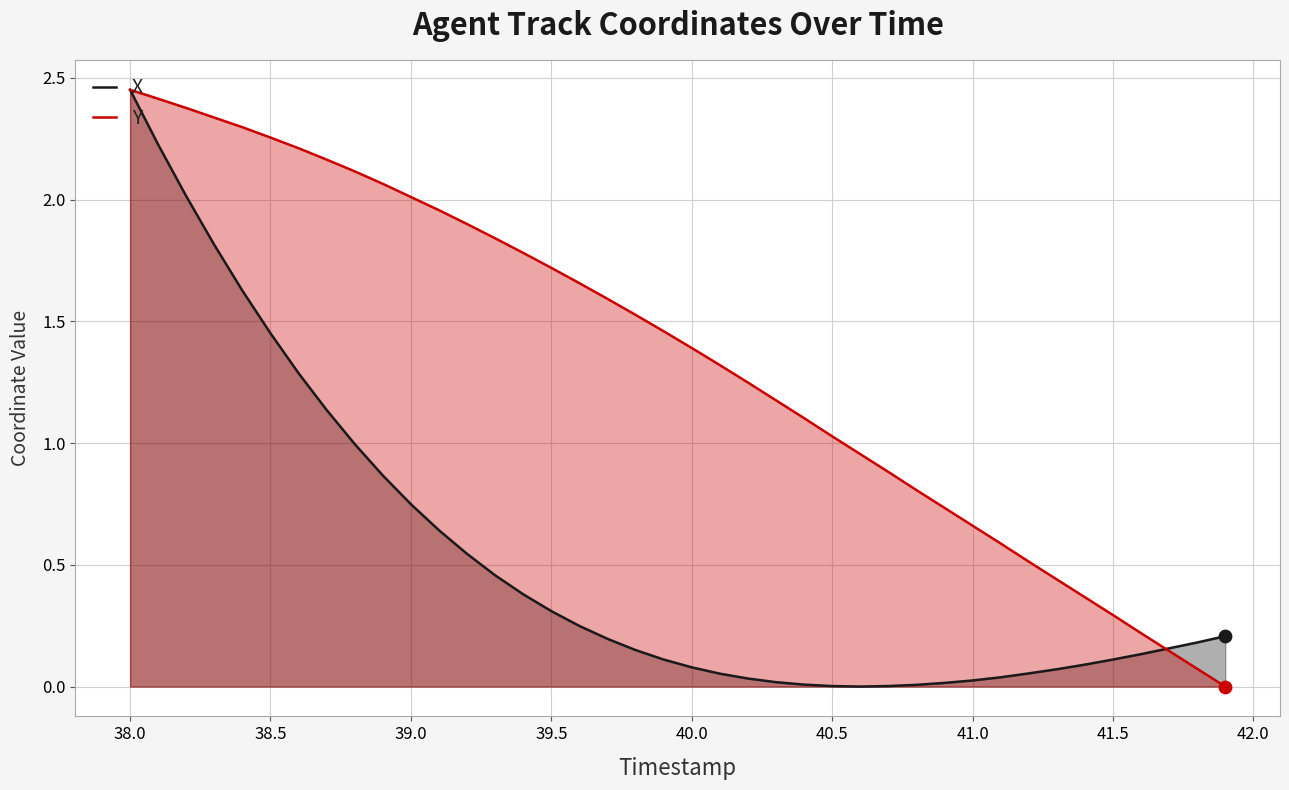

Which series has the widest spread of Y values?

X